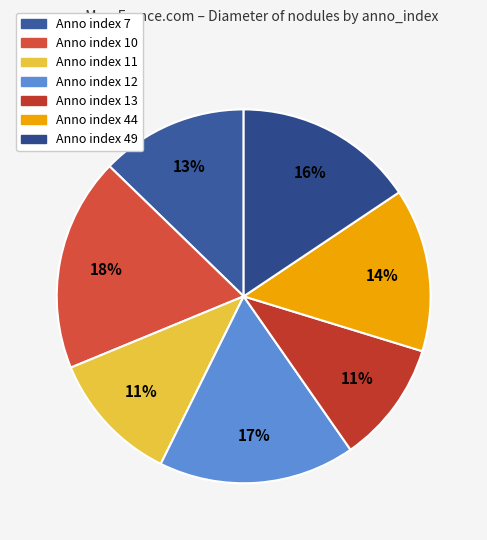

How many slices are in this pie chart?

7